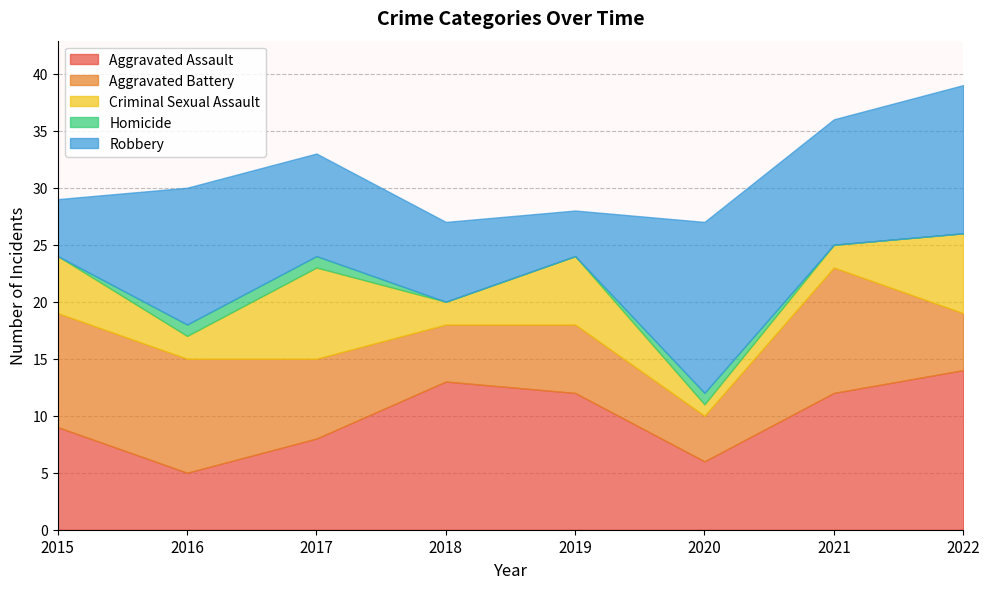

How many series are shown in this chart?

5